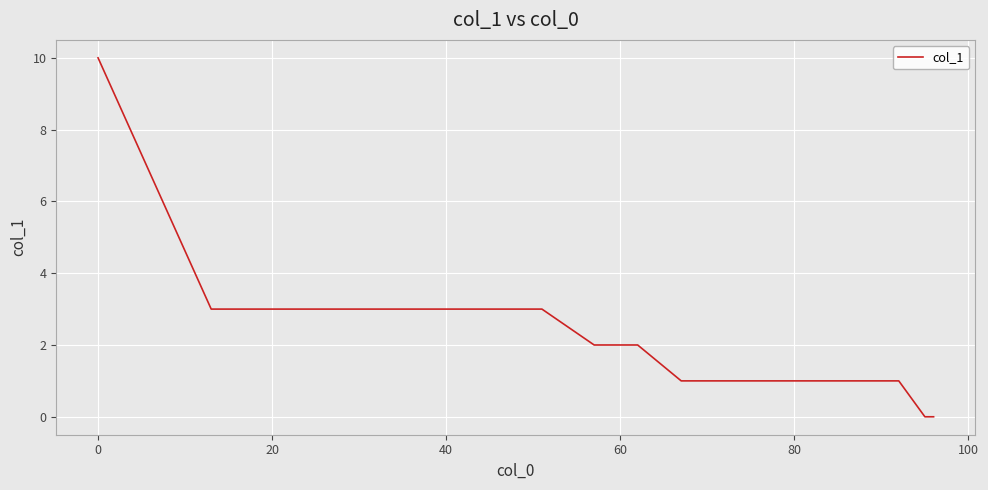

Does the chart have visible grid lines?

Yes